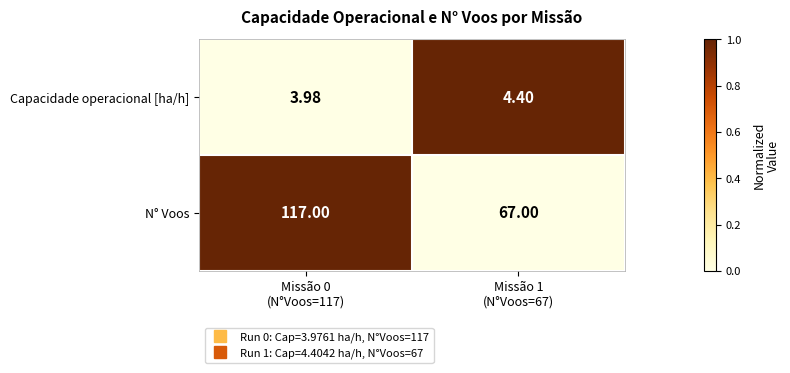

What is the total value across all series at Missão 1
(N°Voos=67)?

71.4